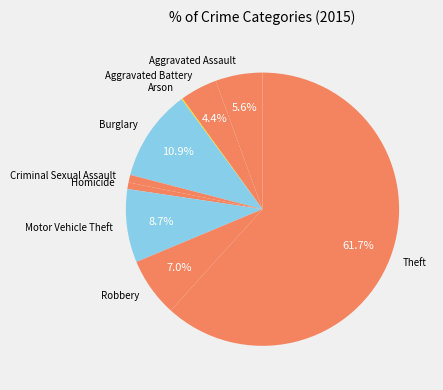

Which slice is the largest?

Theft